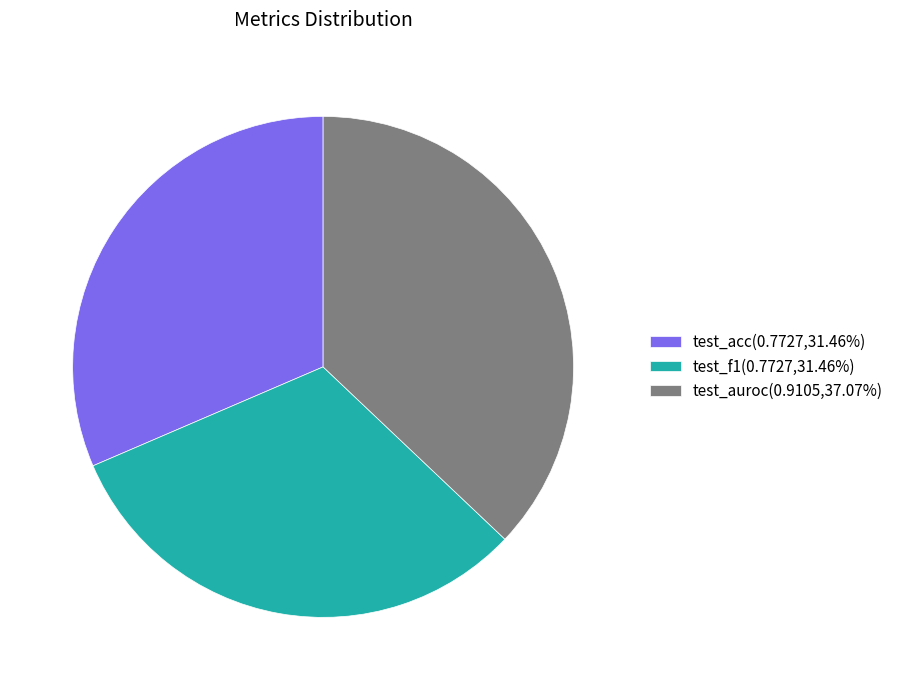

Do test_auroc(0.9105,37.07%) and test_acc(0.7727,31.46%) together represent more than half of the pie?

Yes